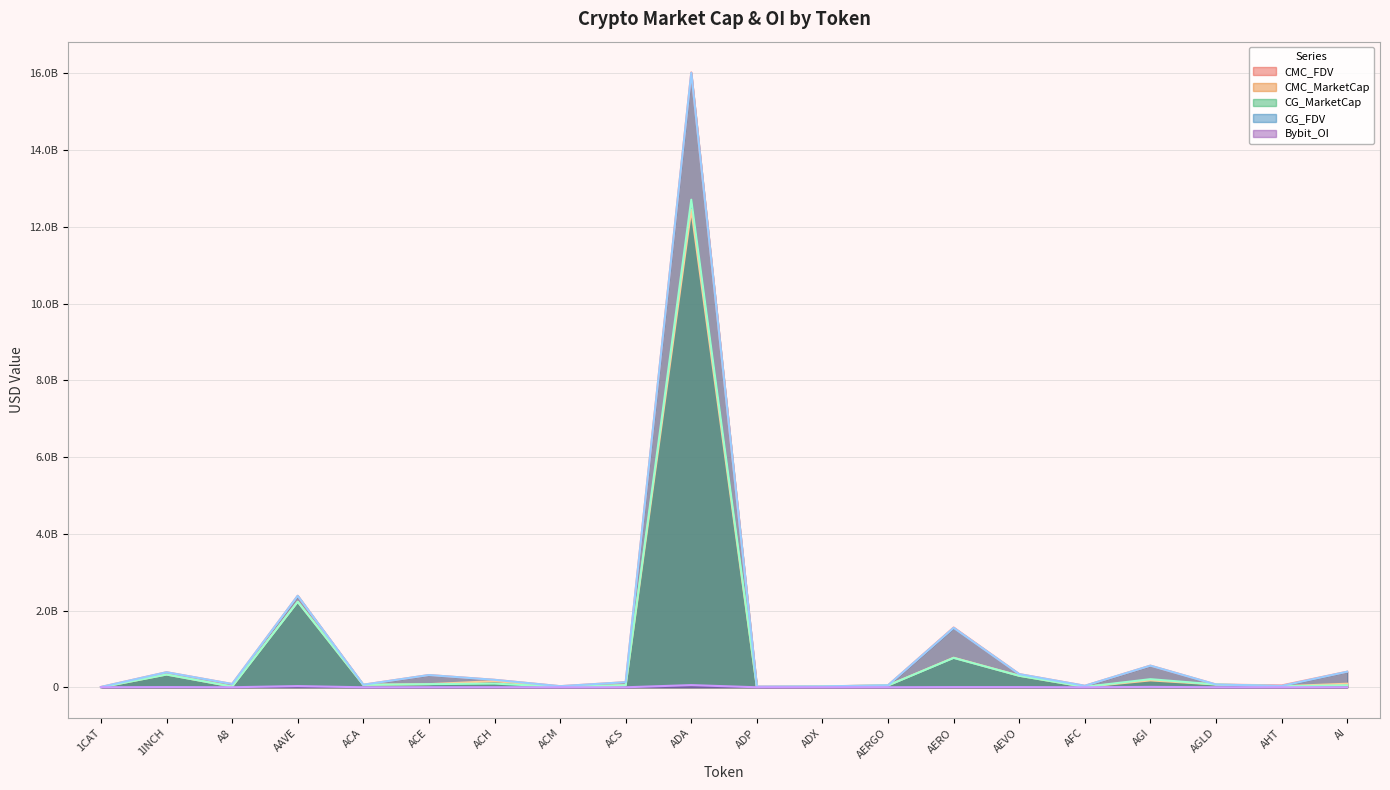

Between AEVO and ACH, which is larger?

AEVO